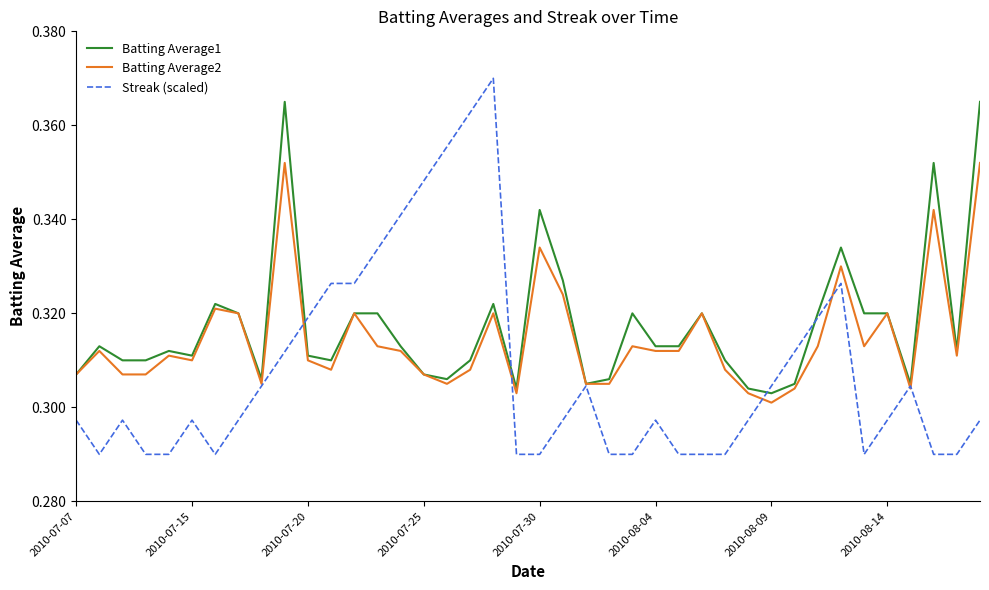

How many Streak (scaled) values are between 0 and 1?

40